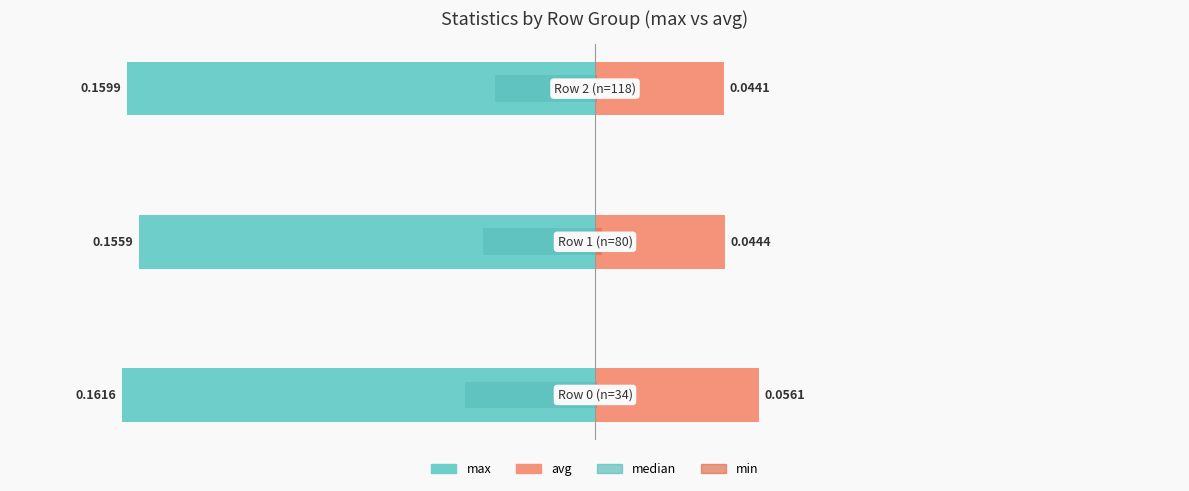

Reading right to left, what are all the values shown in this chart?

max: -0.2	-0.2	-0.2
avg: 0.0	0.0	0.1
median: -0.0	-0.0	-0.0
min: 0.0	0.0	0.0